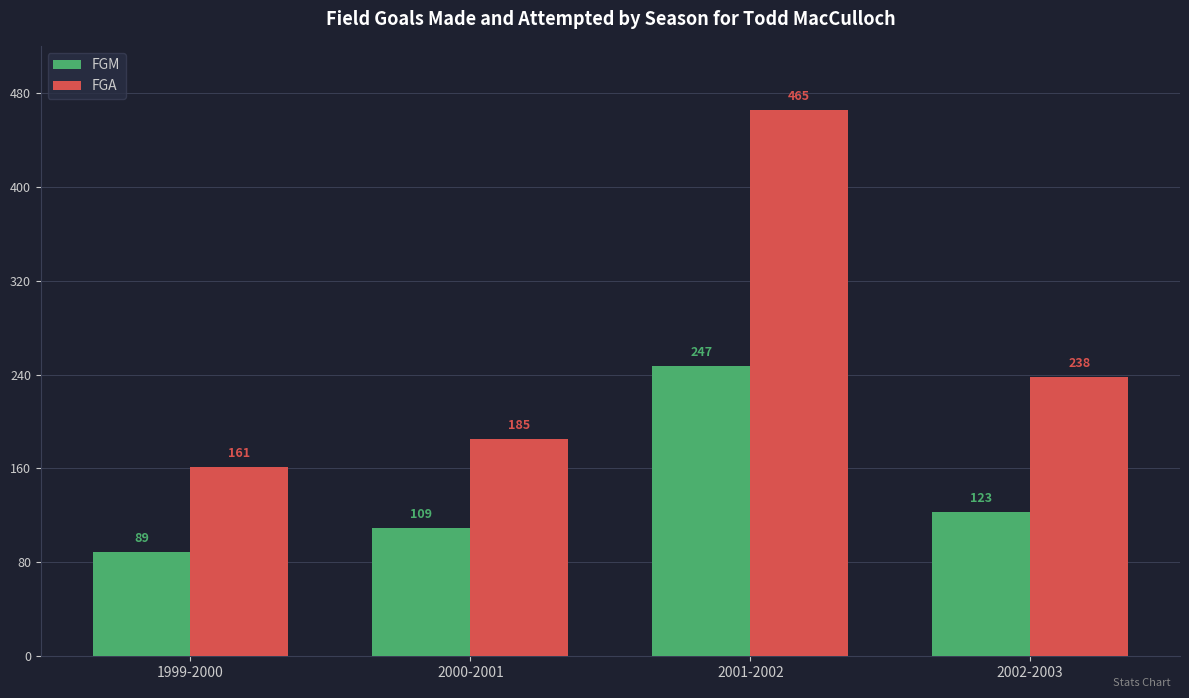

Reading left to right, transcribe all the data shown in this chart.

FGM: 89	109	247	123
FGA: 161	185	465	238